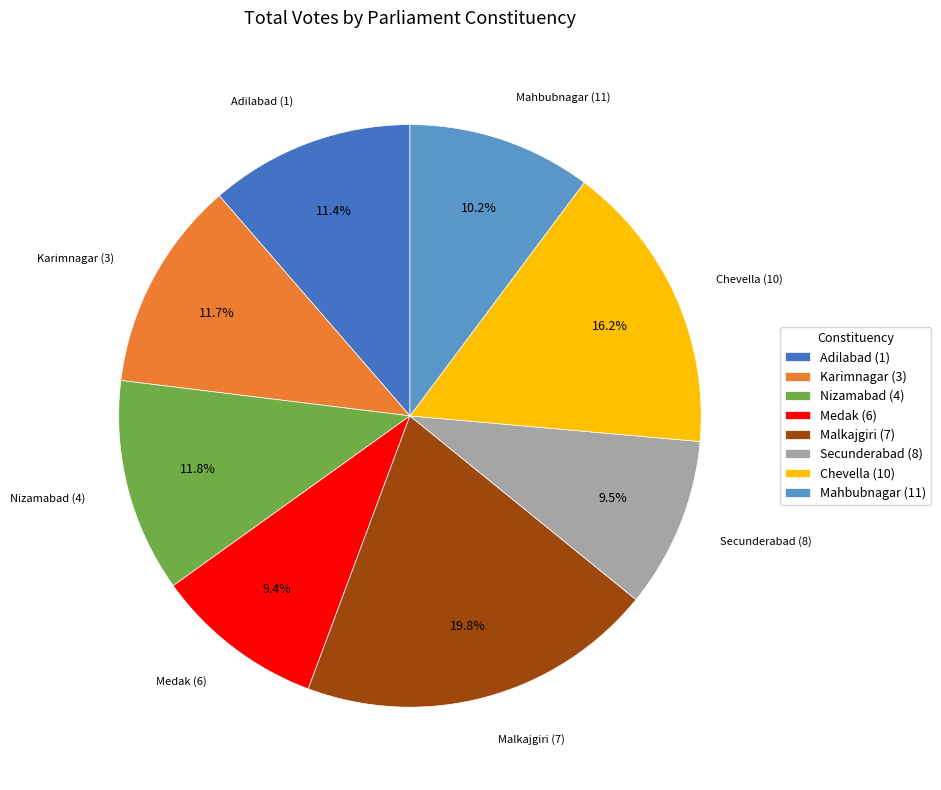

Which has a higher value, Mahbubnagar (11) or Malkajgiri (7)?

Malkajgiri (7)